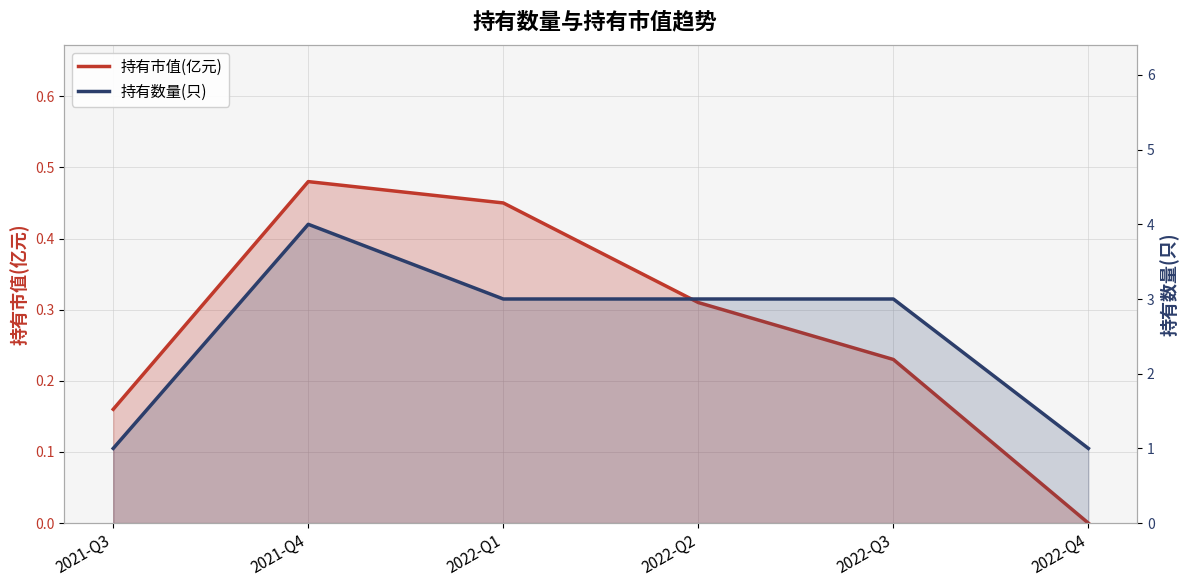

At which category is the sum across all series the highest?

2021-Q4